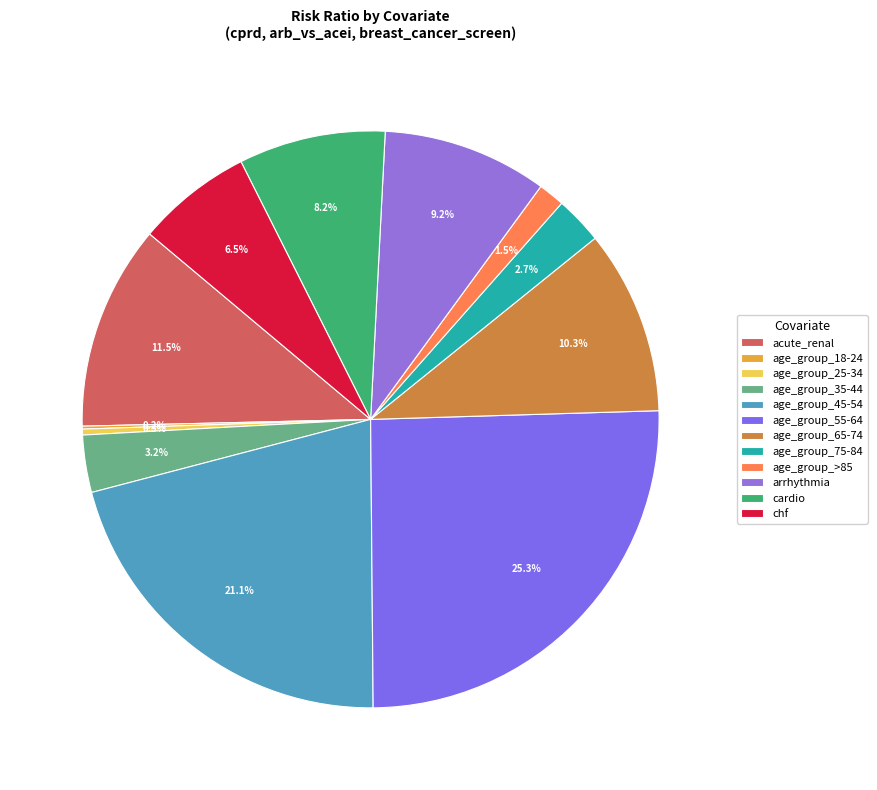

Is there a majority slice in this chart?

No